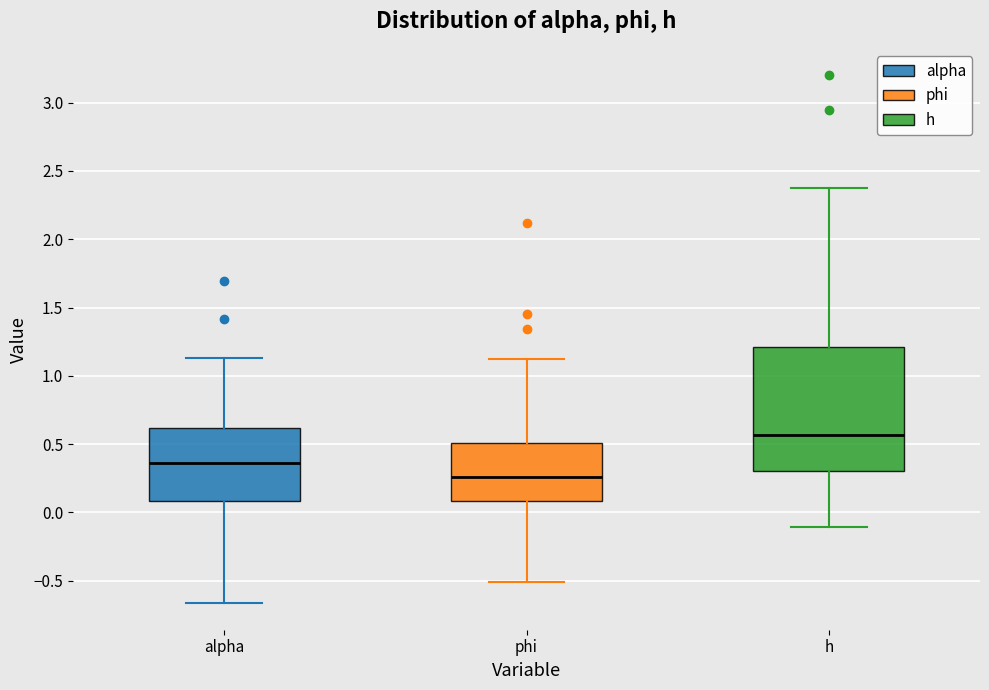

Reading left to right, read every box against the y-axis: the position of its median line, the range the box covers, and the ends of its whiskers. The values are not printed on the chart, so give them approximately, as read against the axis.

alpha: median 0.35, box 0.10 to 0.60, whiskers -0.65 to 1.15
phi: median 0.25, box 0.10 to 0.50, whiskers -0.50 to 1.15
h: median 0.55, box 0.30 to 1.20, whiskers -0.10 to 2.35